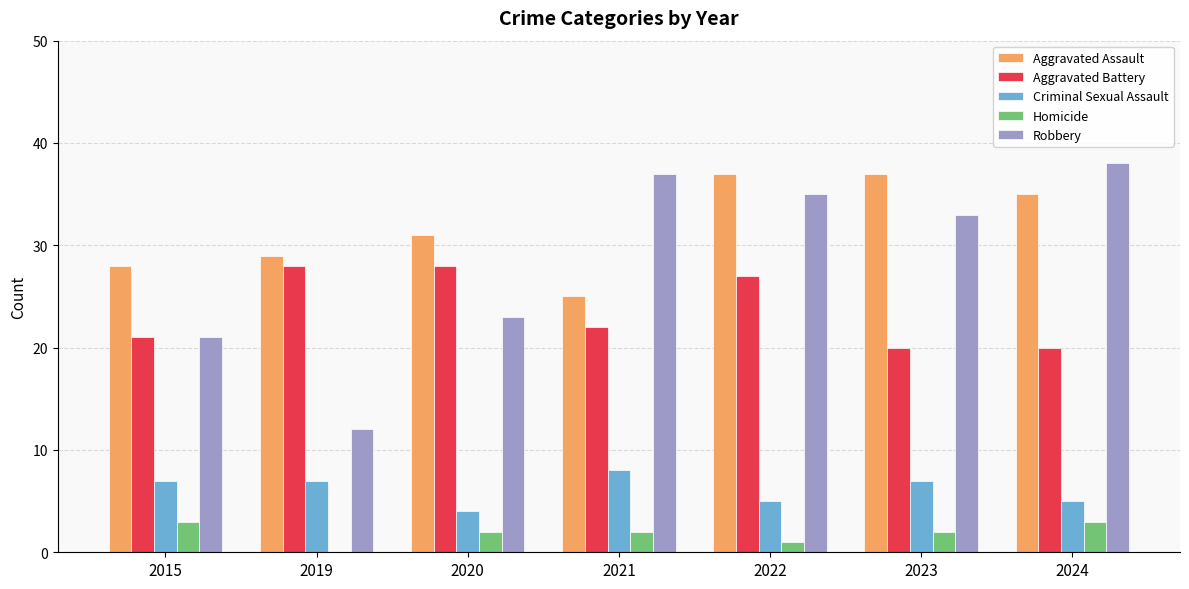

Is the value of Criminal Sexual Assault at 2015 greater than the value of Homicide at 2024?

Yes